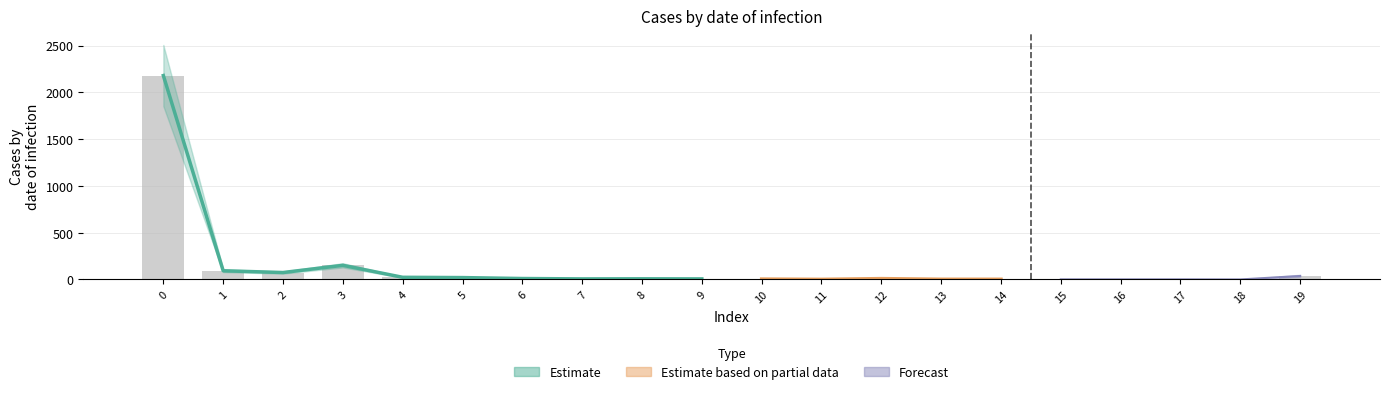

List the labels in order of value, smallest first.

18, 11, 15, 16, 17, 13, 14, 10, 7, 9, 8, 12, 6, 5, 4, 19, 2, 1, 3, 0